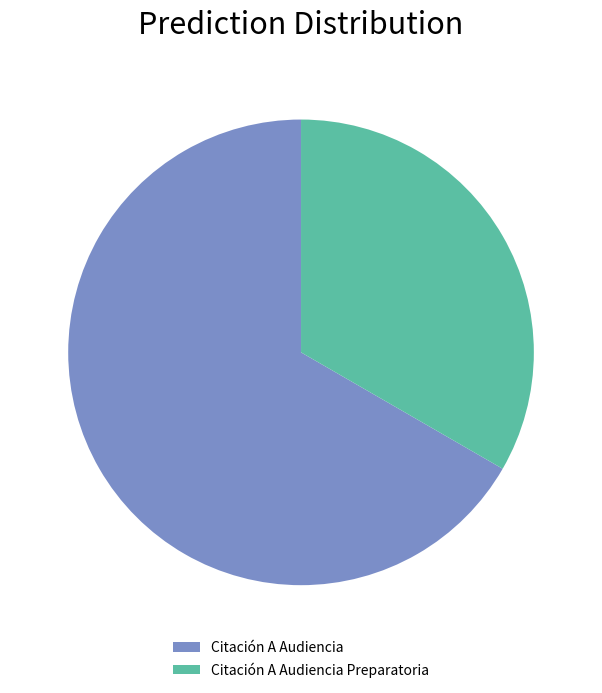

Between Citación A Audiencia Preparatoria and Citación A Audiencia, which is larger?

Citación A Audiencia